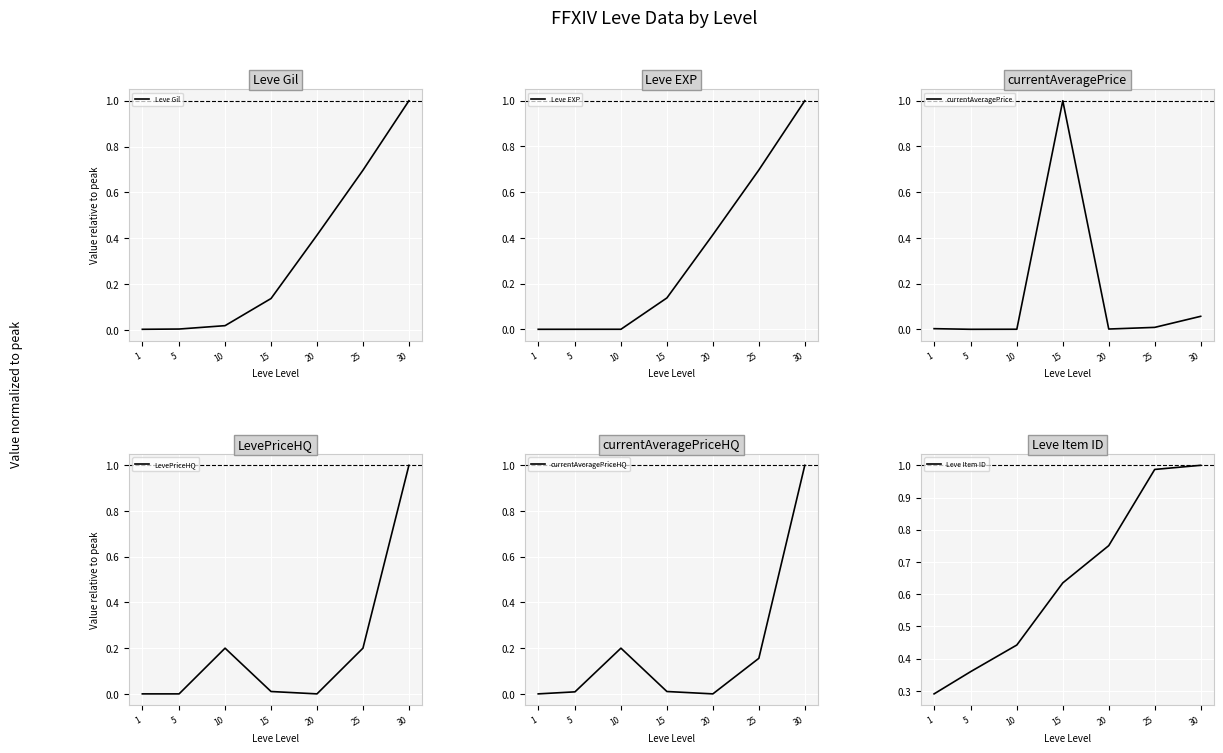

What is the total value across all series at 1?

0.3